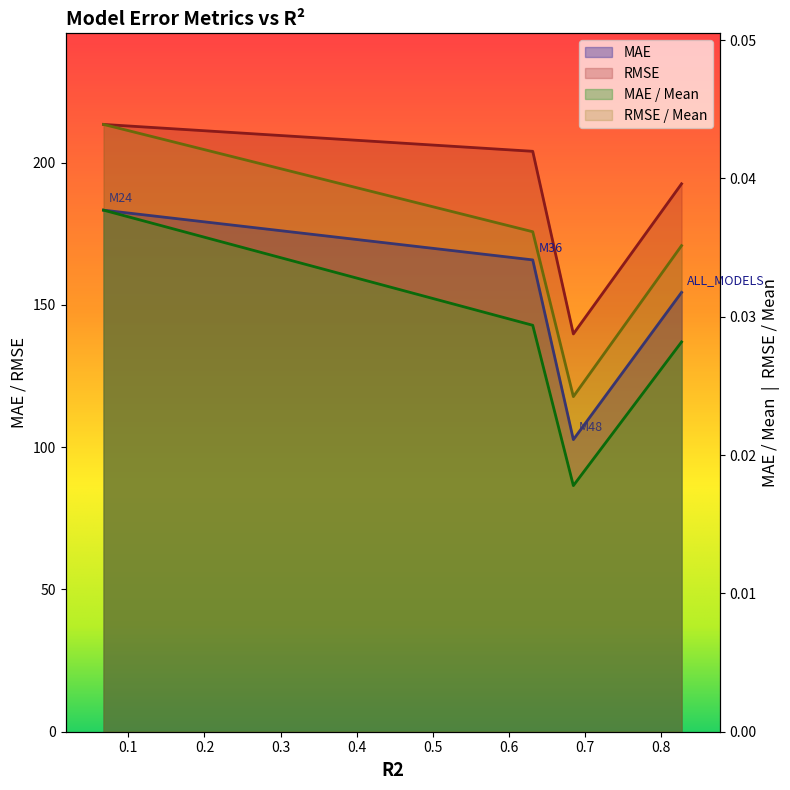

How many interior local valleys does the MAE / Mean series have?

1